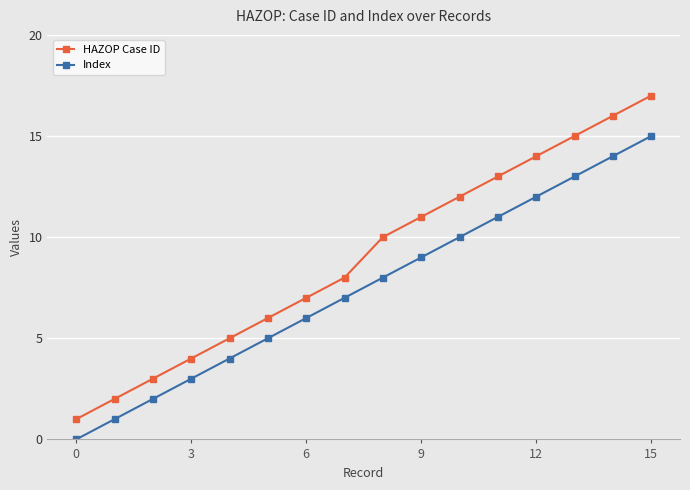

Which series has the widest spread of values?

HAZOP Case ID